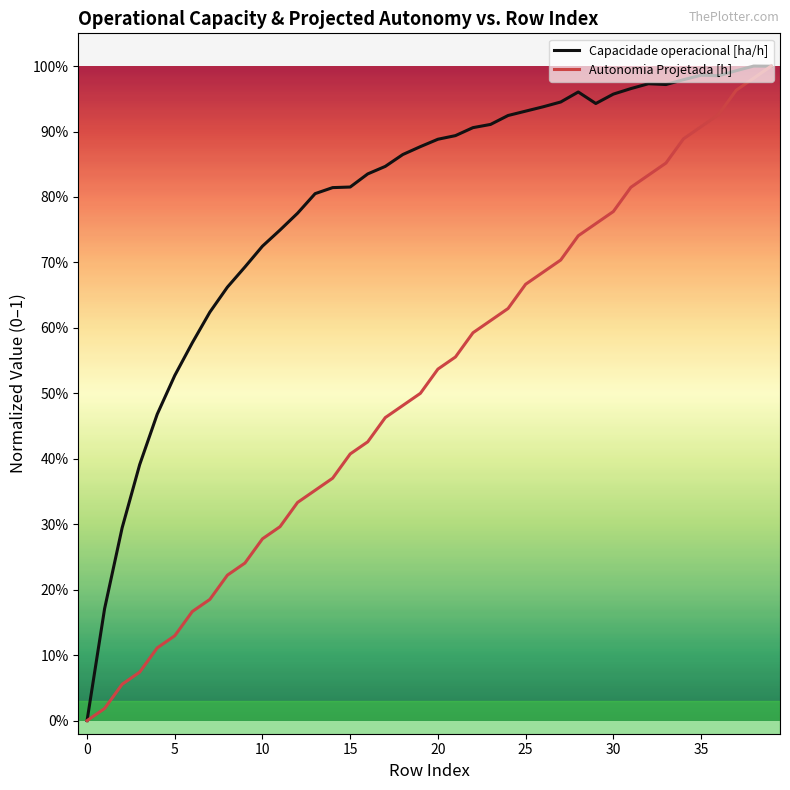

What are all the series names shown in the legend?

Capacidade operacional [ha/h], Autonomia Projetada [h]